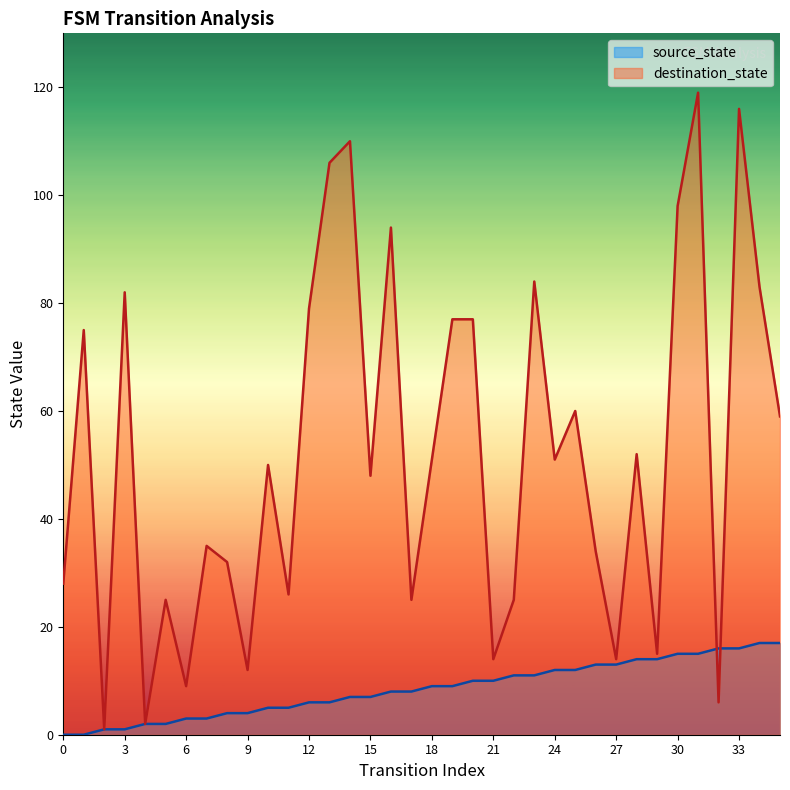

What is the approximate value of destination_state at 29?

15